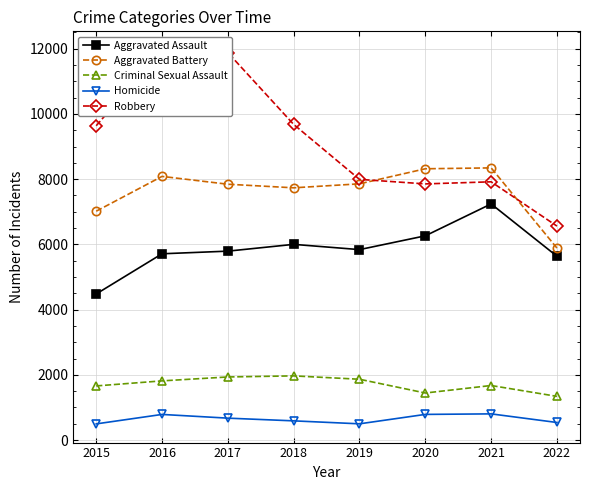

What are all the series names shown in the legend?

Aggravated Assault, Aggravated Battery, Criminal Sexual Assault, Homicide, Robbery